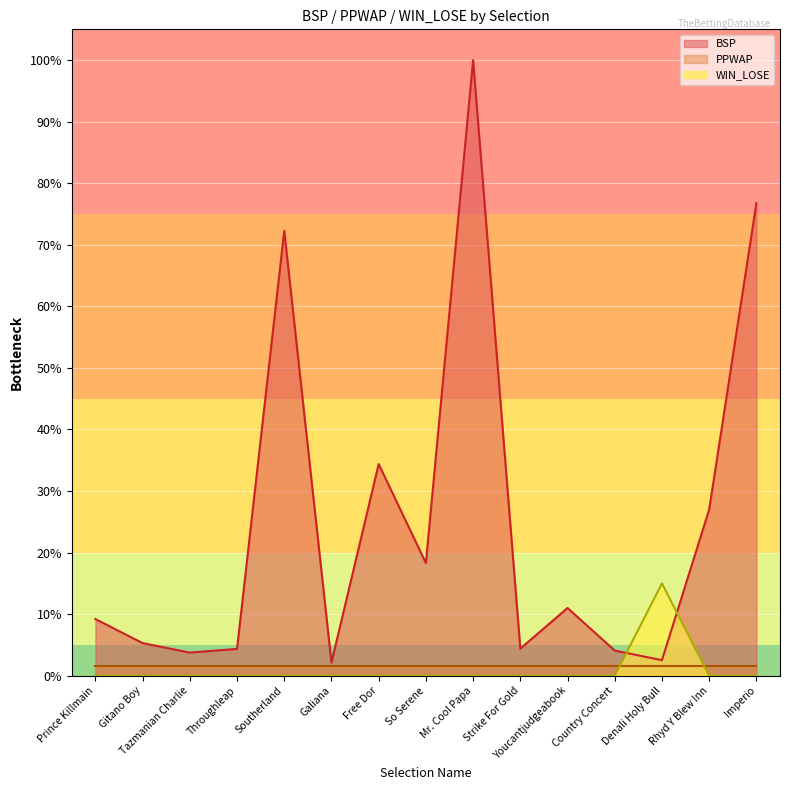

What is the highest value of the BSP series?

100.0